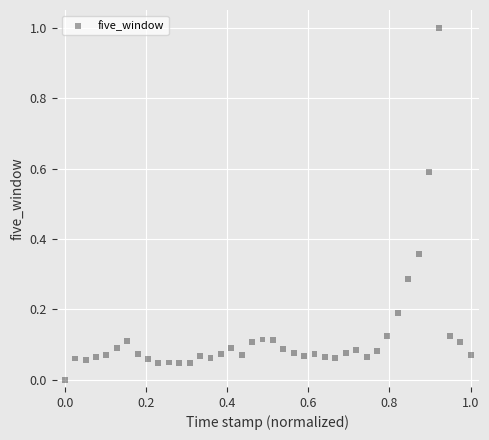

What is the range of Y values (max minus min)?

1.0